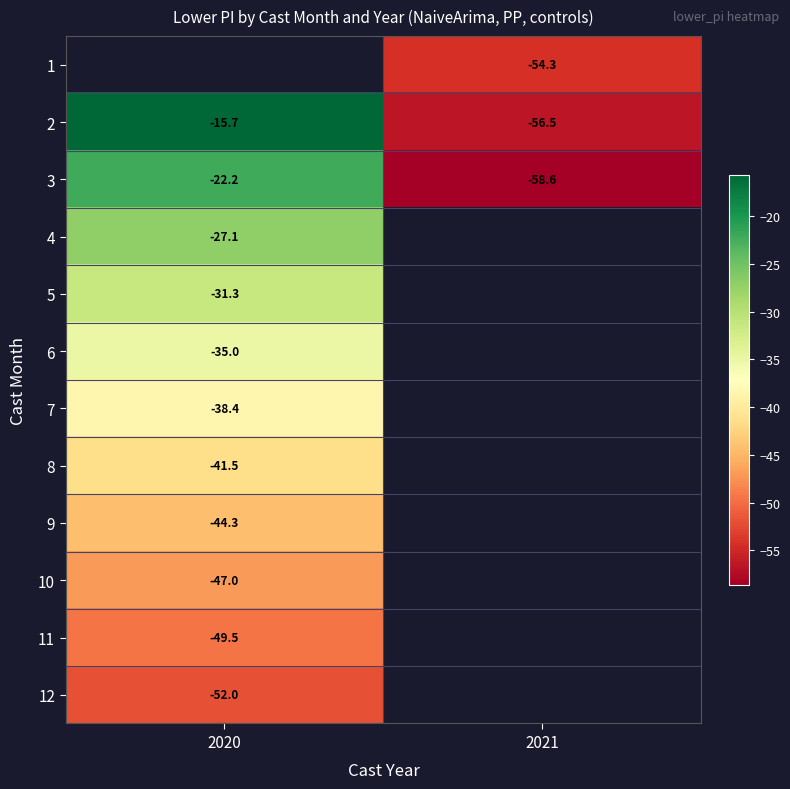

At which category does the chart reach its minimum across all series?

2021